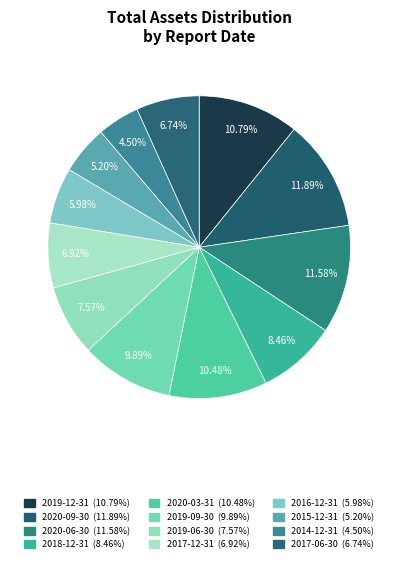

What percentage is the 2020-09-30 slice, to the nearest percent?

12%